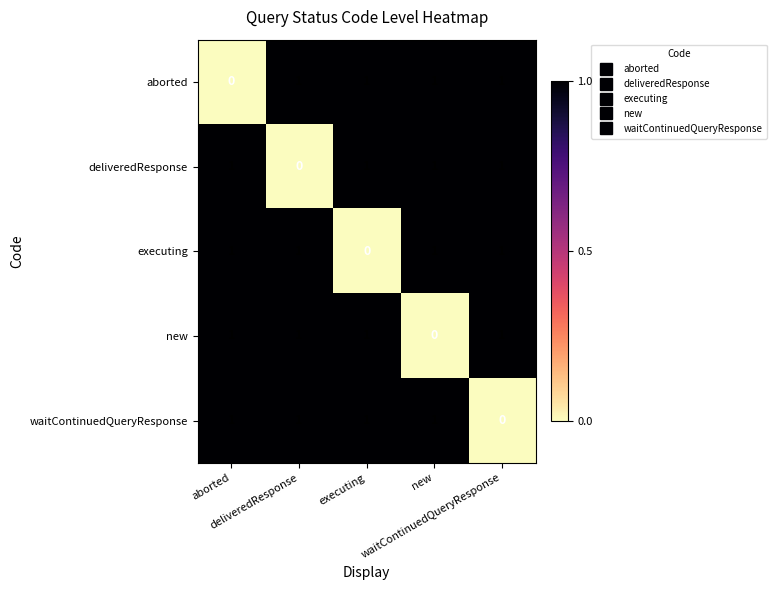

At how many categories does at least one series exceed 0?

5